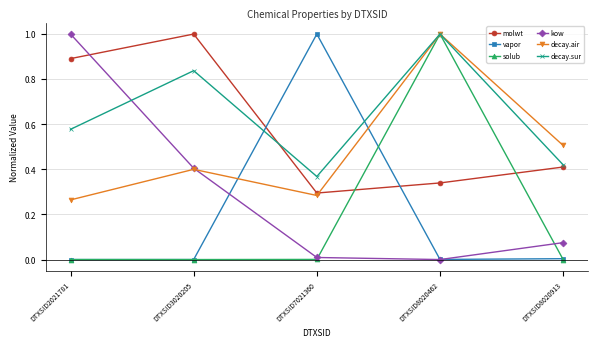

What is the maximum value for vapor?

1.0